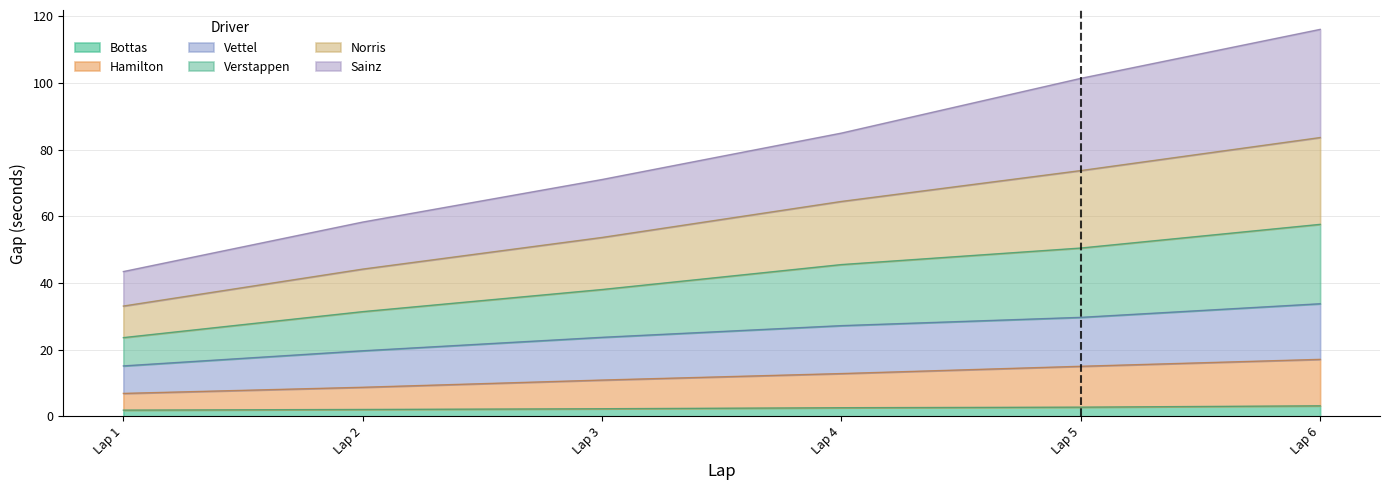

What are all the series names shown in the legend?

Bottas, Hamilton, Vettel, Verstappen, Norris, Sainz